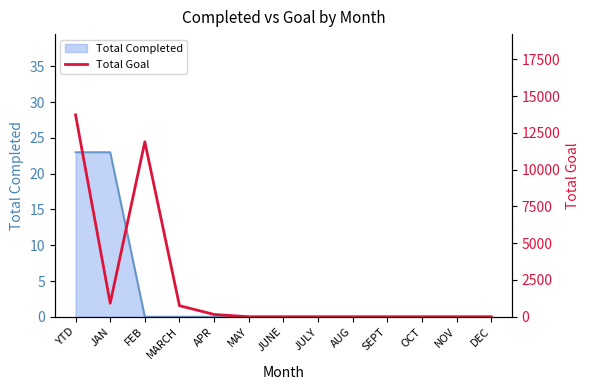

The chart shows a value of 0 at MAY. True or false?

True